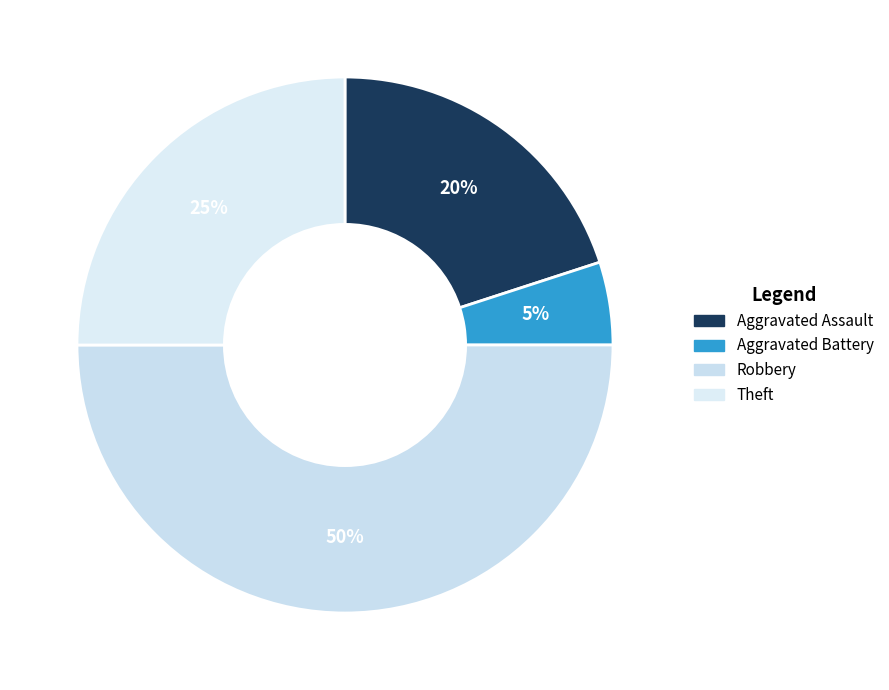

How many segments does this pie chart have?

4